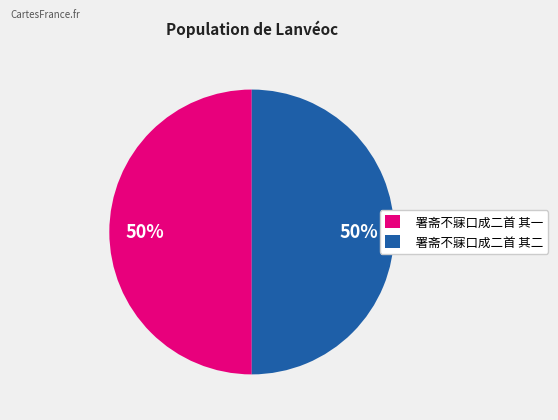

True or false: 署斋不寐口成二首 其二 accounts for 55% of the total.

False